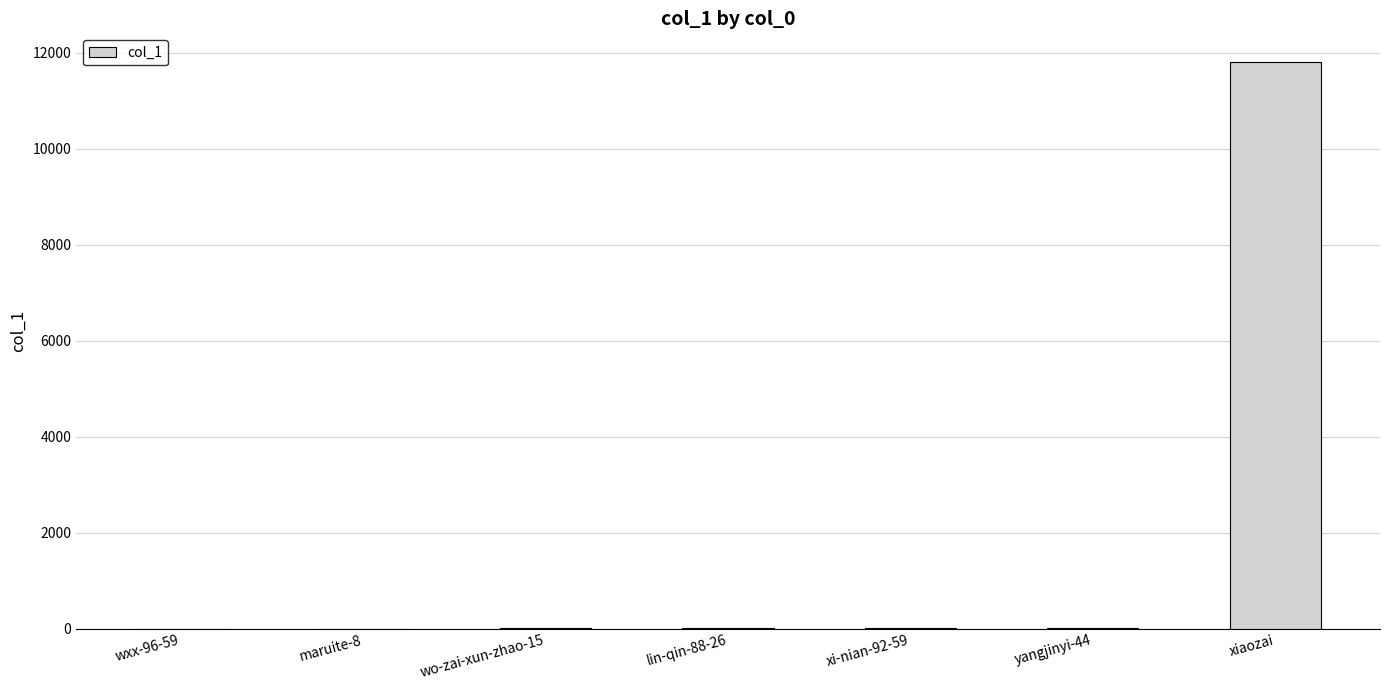

What is the change in value from wo-zai-xun-zhao-15 to xi-nian-92-59?

-1